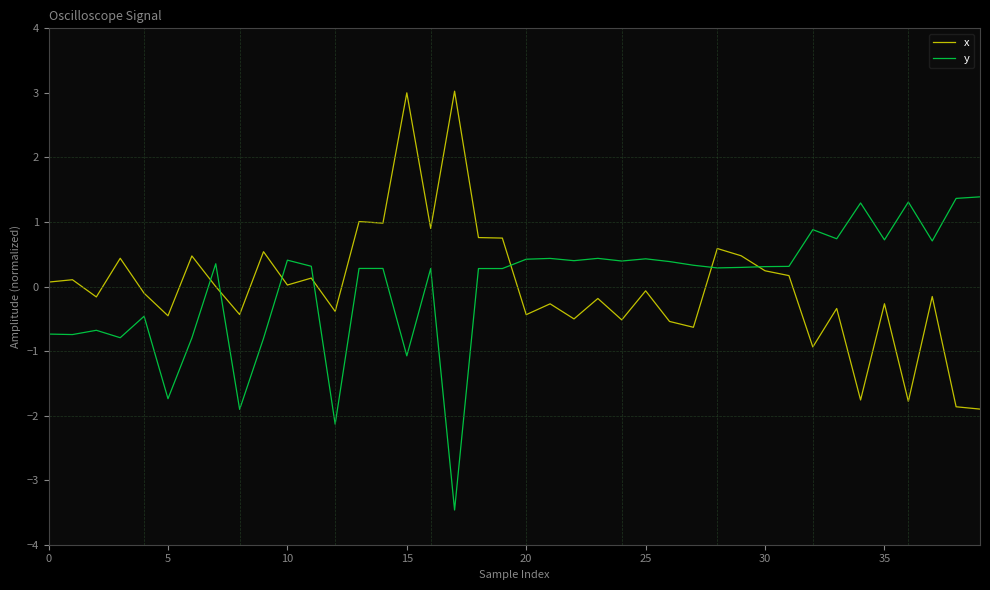

What is the smallest value displayed?

-3.5